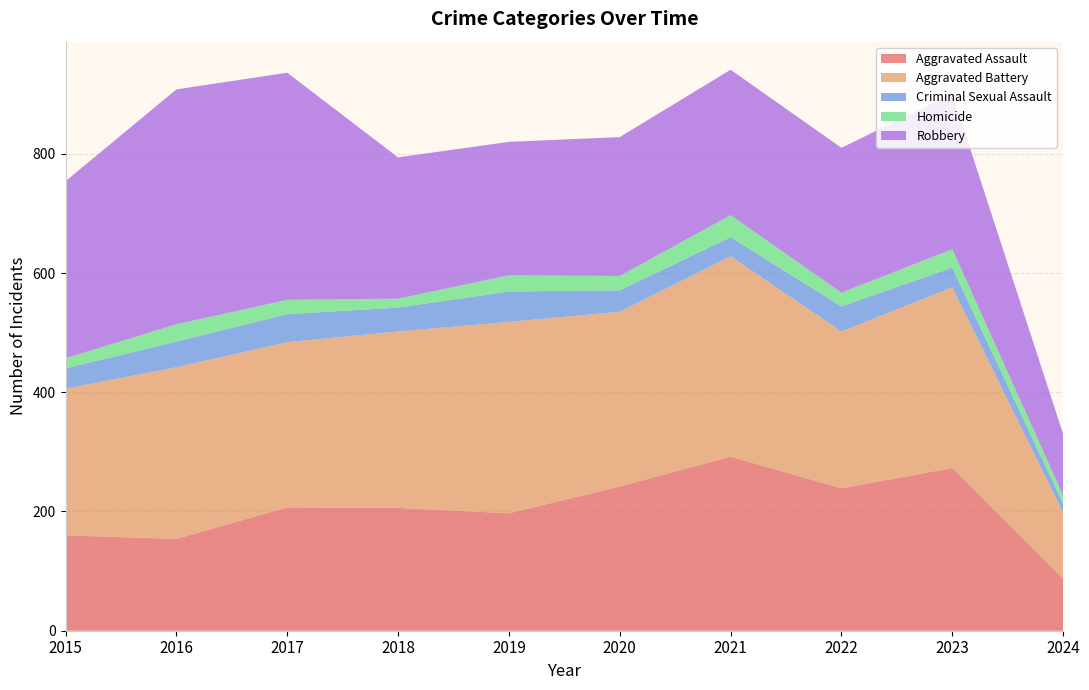

Reading left to right, extract all data points from this chart.

Aggravated Assault: 2015=160	2016=154	2017=207	2018=206	2019=197	2020=242	2021=292	2022=239	2023=273	2024=87
Aggravated Battery: 2015=246	2016=288	2017=277	2018=296	2019=321	2020=293	2021=336	2022=263	2023=303	2024=111
Criminal Sexual Assault: 2015=34	2016=43	2017=47	2018=40	2019=51	2020=36	2021=32	2022=42	2023=33	2024=15
Homicide: 2015=17	2016=29	2017=24	2018=15	2019=27	2020=24	2021=37	2022=23	2023=31	2024=14
Robbery: 2015=297	2016=394	2017=381	2018=237	2019=224	2020=233	2021=244	2022=243	2023=261	2024=103